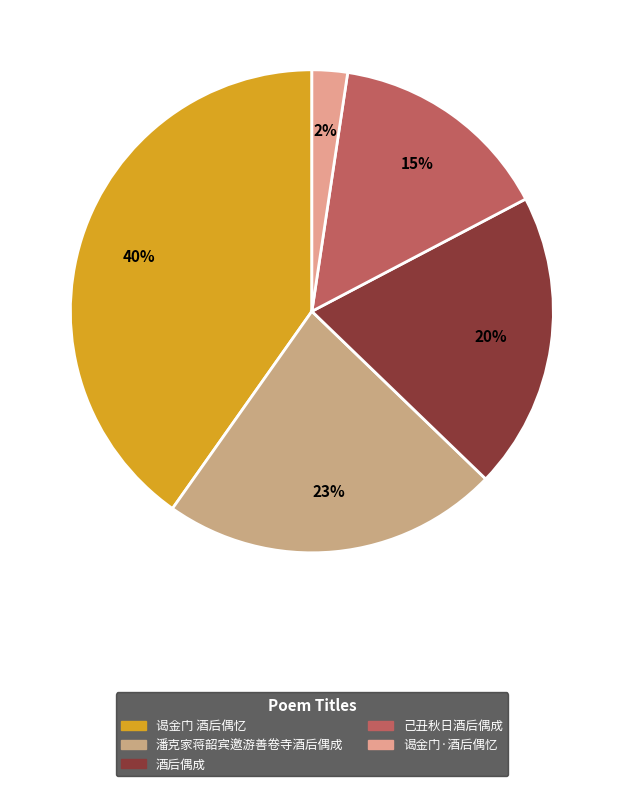

What is the smallest slice in the pie chart?

谒金门·酒后偶忆